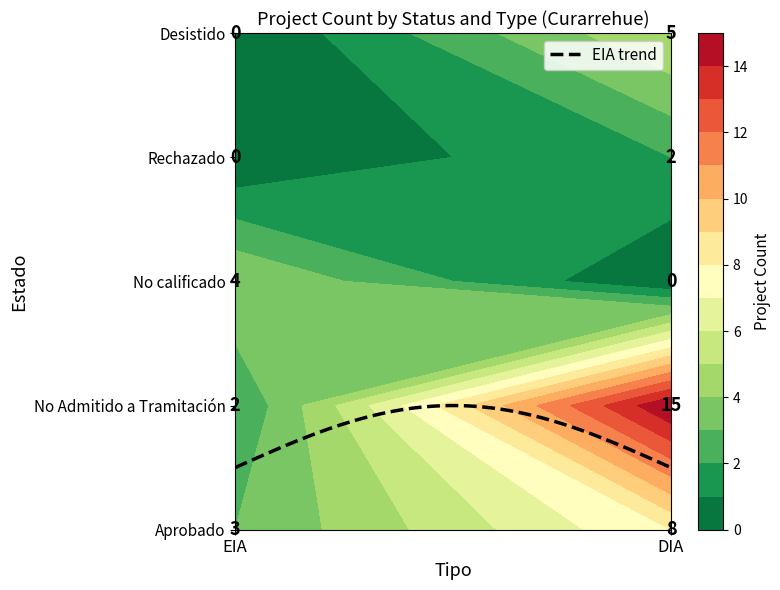

How many values in No calificado are above zero?

1